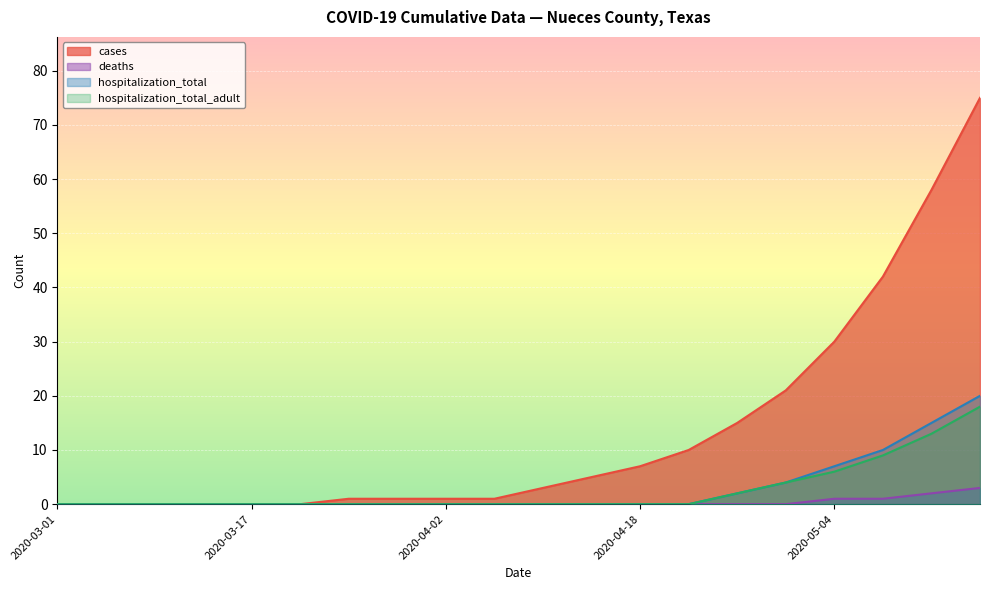

Which series has the largest total across all categories?

cases